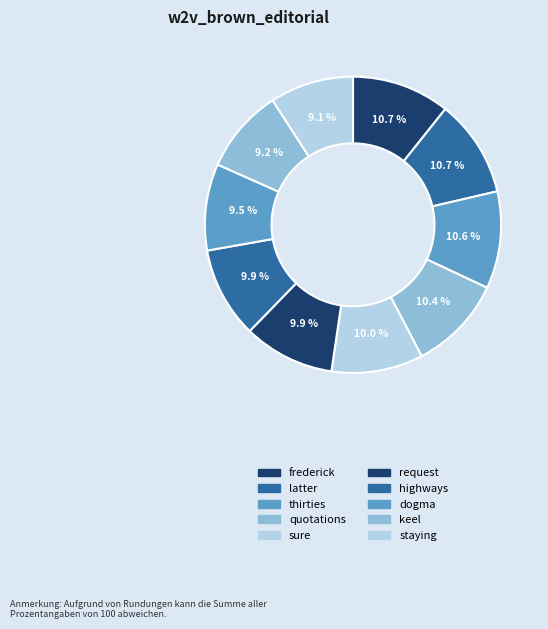

Count the number of slices in the pie.

10